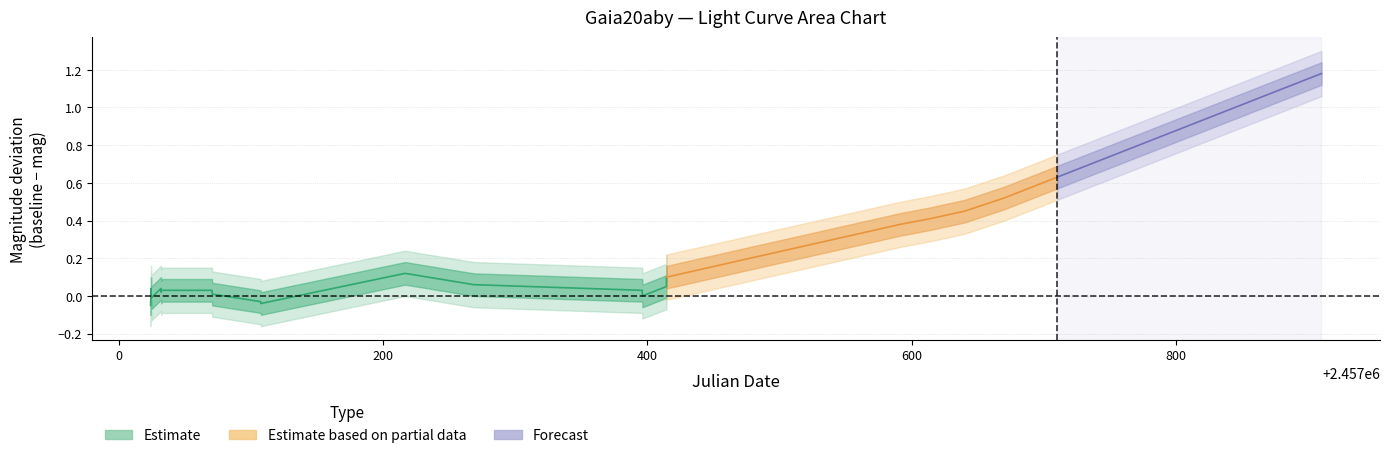

True or false: mag_center has more than 0 points higher than both neighbors.

True